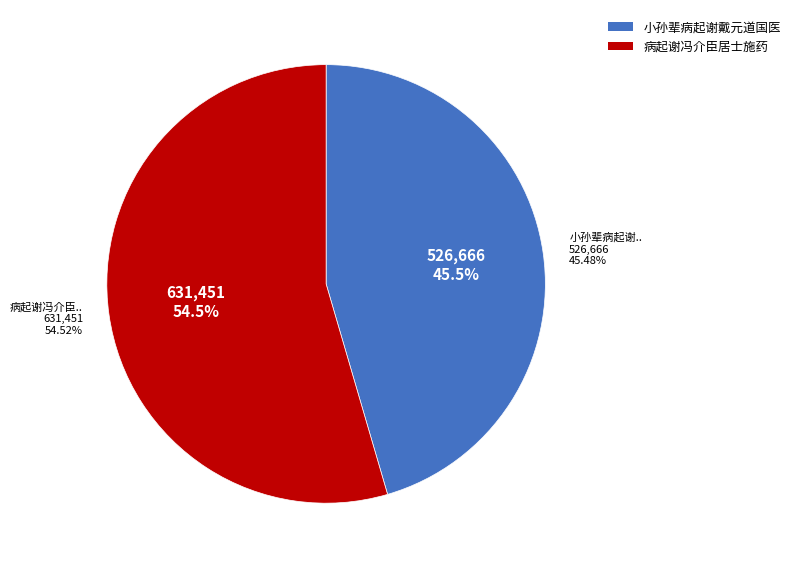

To the nearest percent, what is the combined percentage of 小孙辈病起谢戴元道国医 and 病起谢冯介臣居士施药?

100%